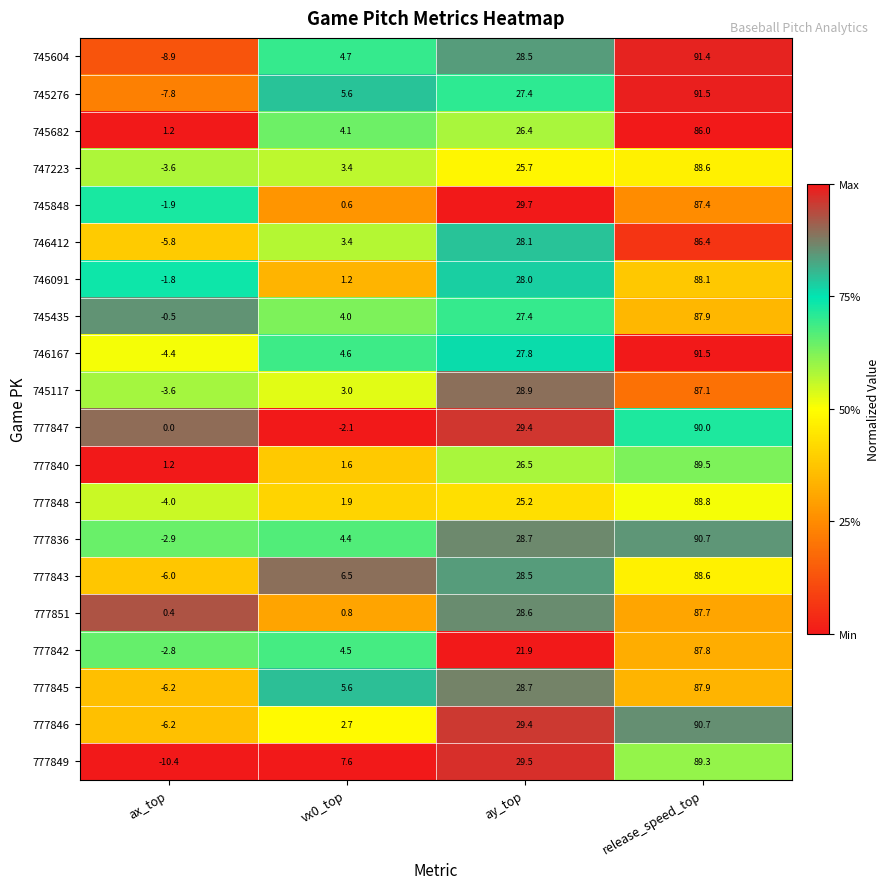

Is it true that 777845 equals 28.4 at release_speed_top?

False